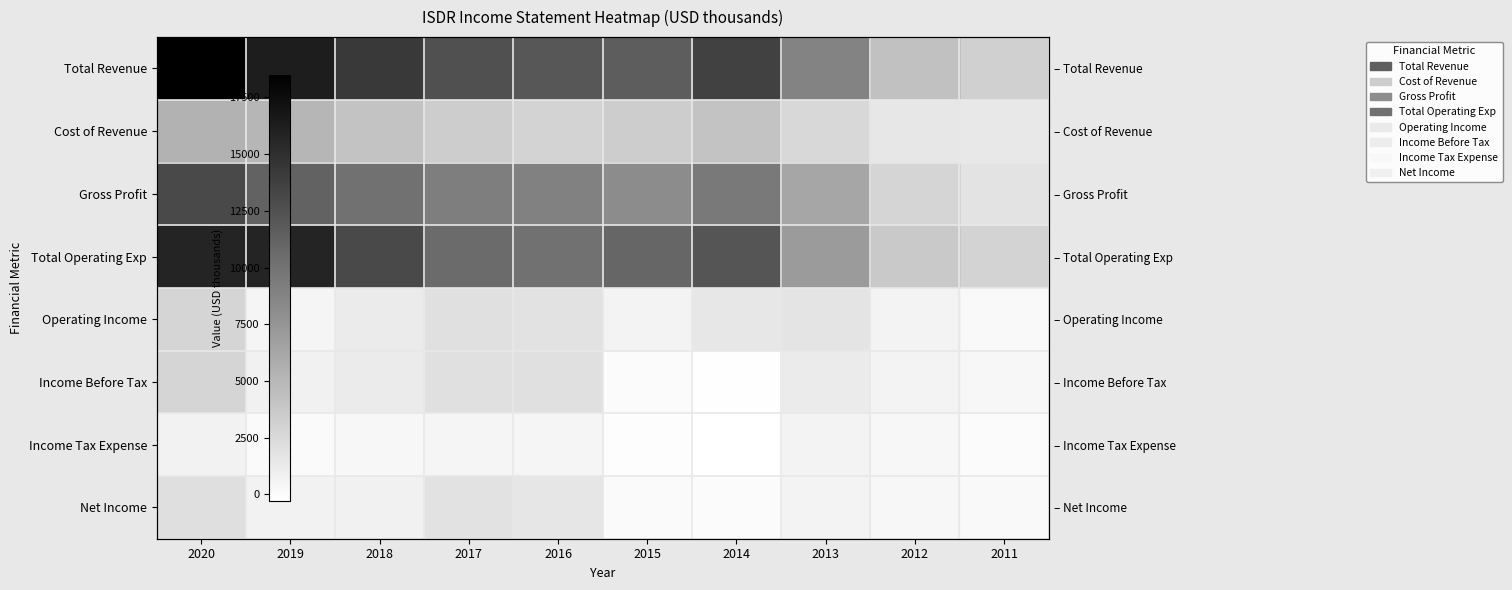

What is the smallest value displayed?

-300